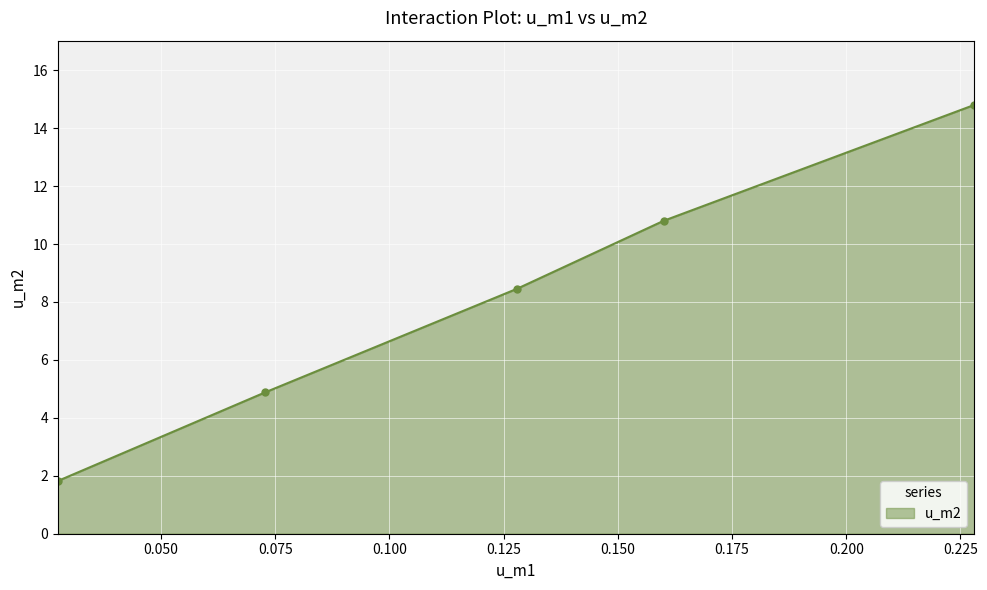

What is the difference between the maximum and second lowest values?

9.9